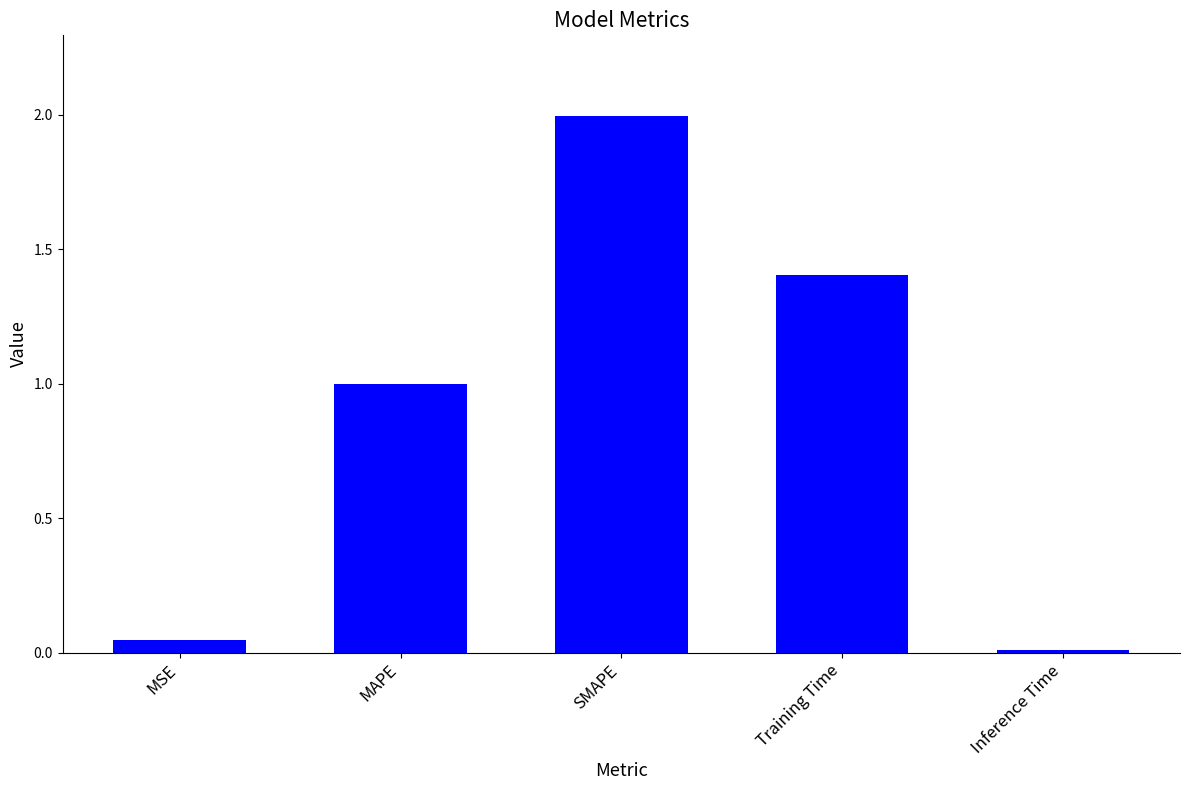

How many distinct data groups are displayed?

1